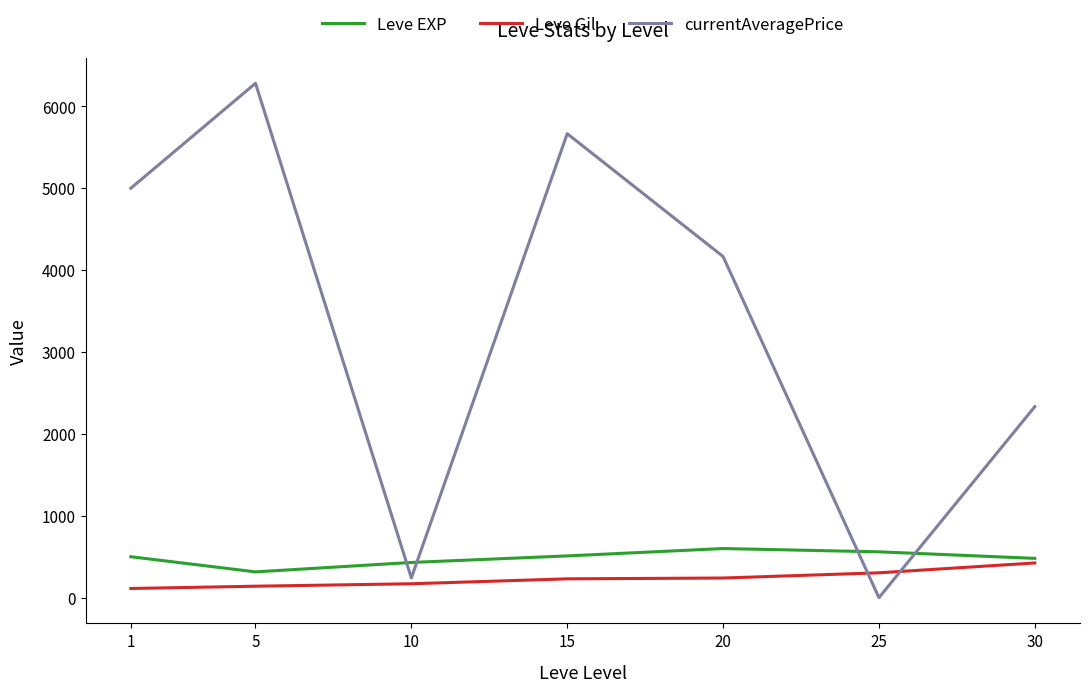

Rank the series at 20 from lowest to highest value.

Leve Gil, Leve EXP, currentAveragePrice